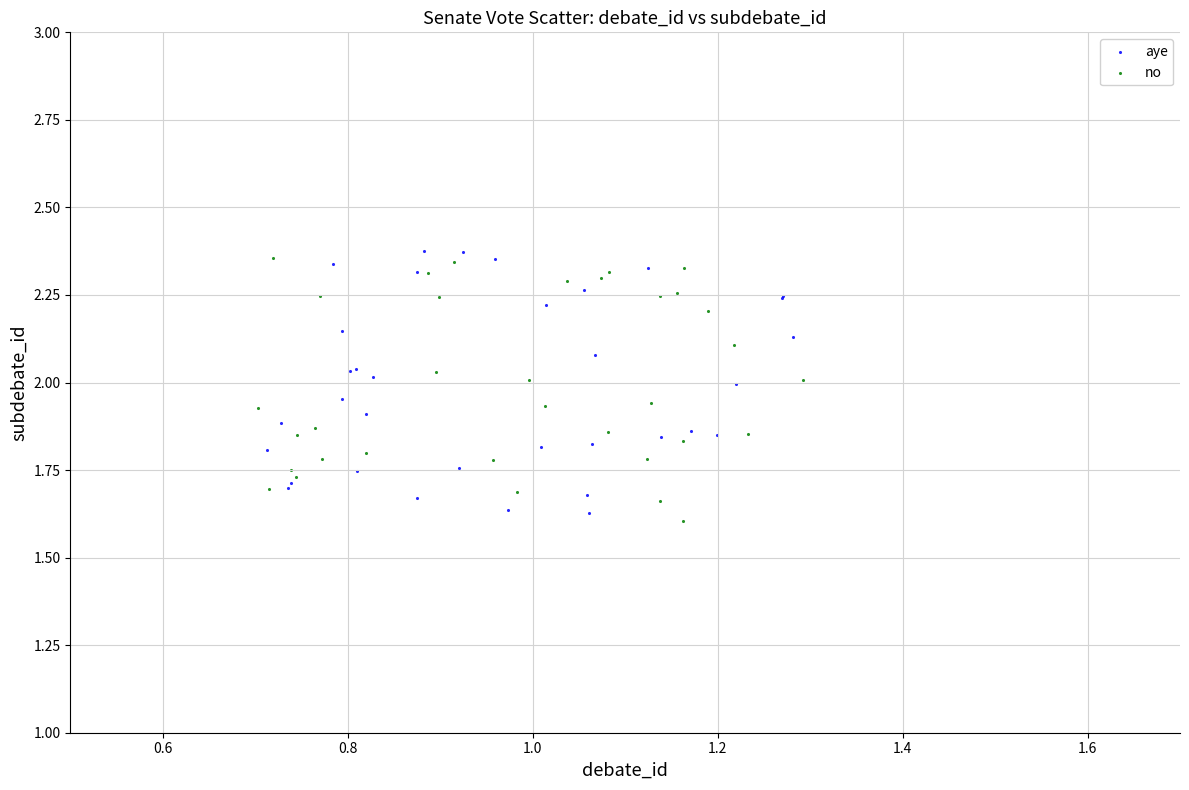

What are all the series names shown in the legend?

aye, no